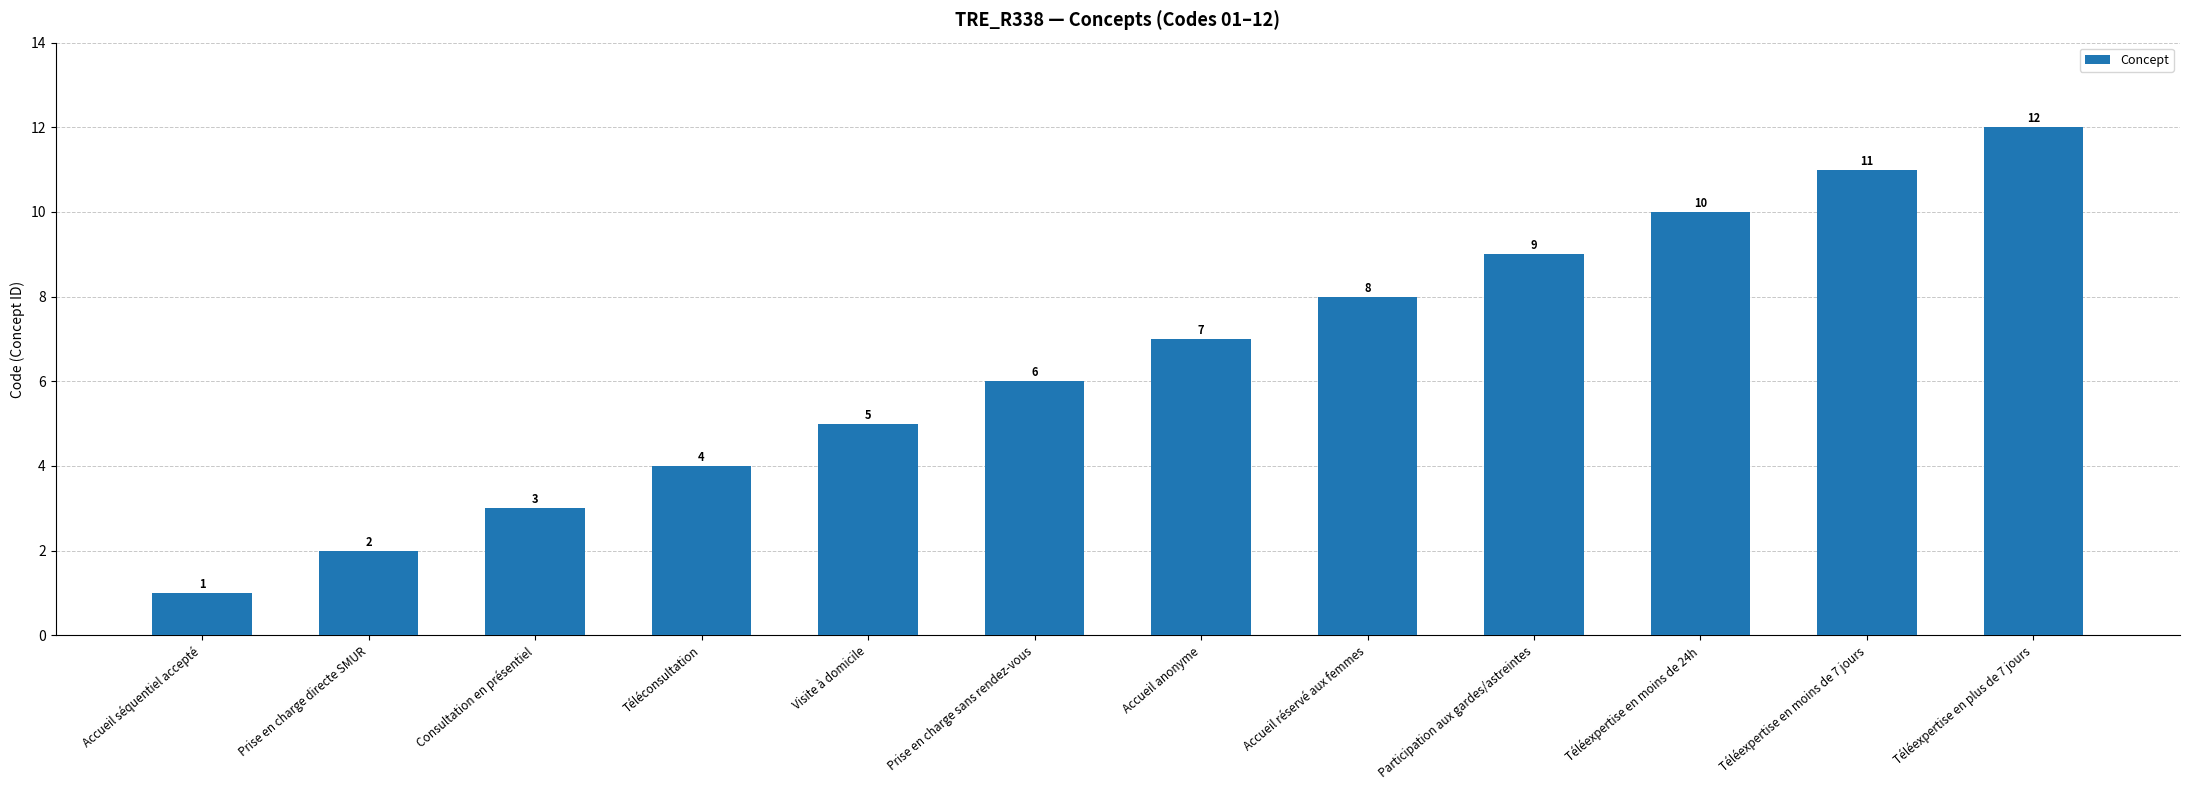

Rank the categories by value from lowest to highest.

Accueil séquentiel accepté, Prise en charge directe SMUR, Consultation en présentiel, Téléconsultation, Visite à domicile, Prise en charge sans rendez-vous, Accueil anonyme, Accueil réservé aux femmes, Participation aux gardes/astreintes, Téléexpertise en moins de 24h, Téléexpertise en moins de 7 jours, Téléexpertise en plus de 7 jours